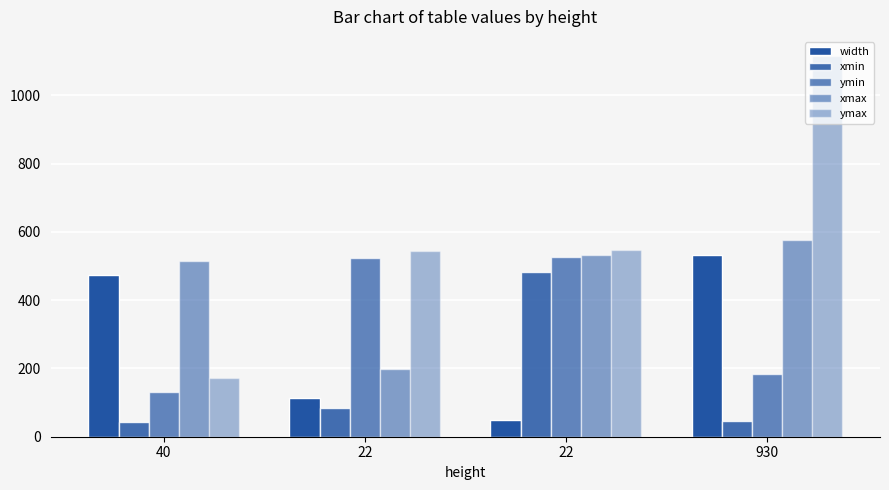

How many series are shown in this chart?

5